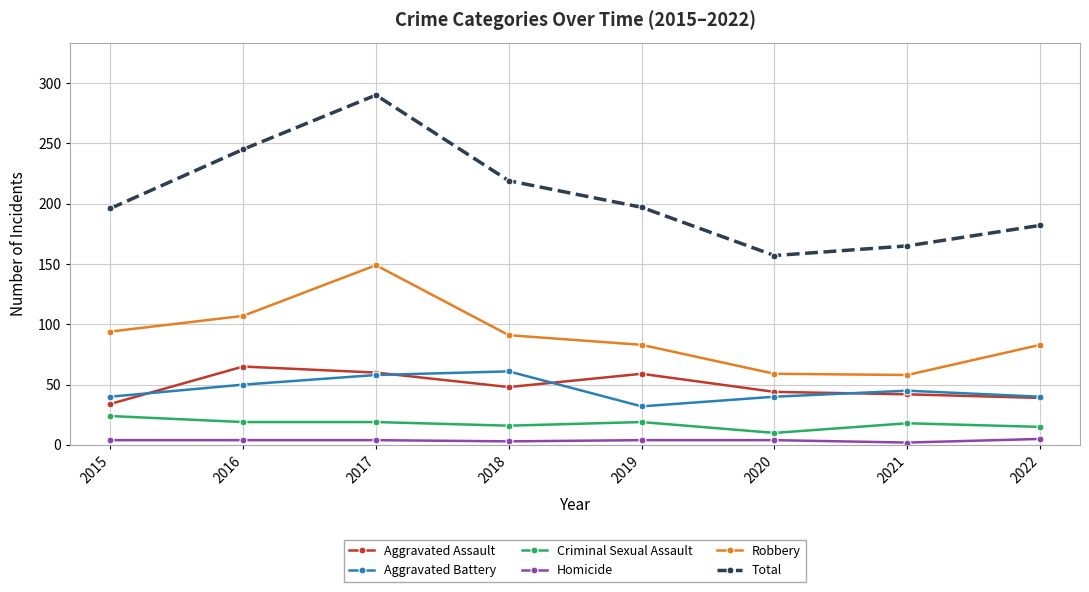

What is the difference between the second highest and minimum values in the Robbery series?

49